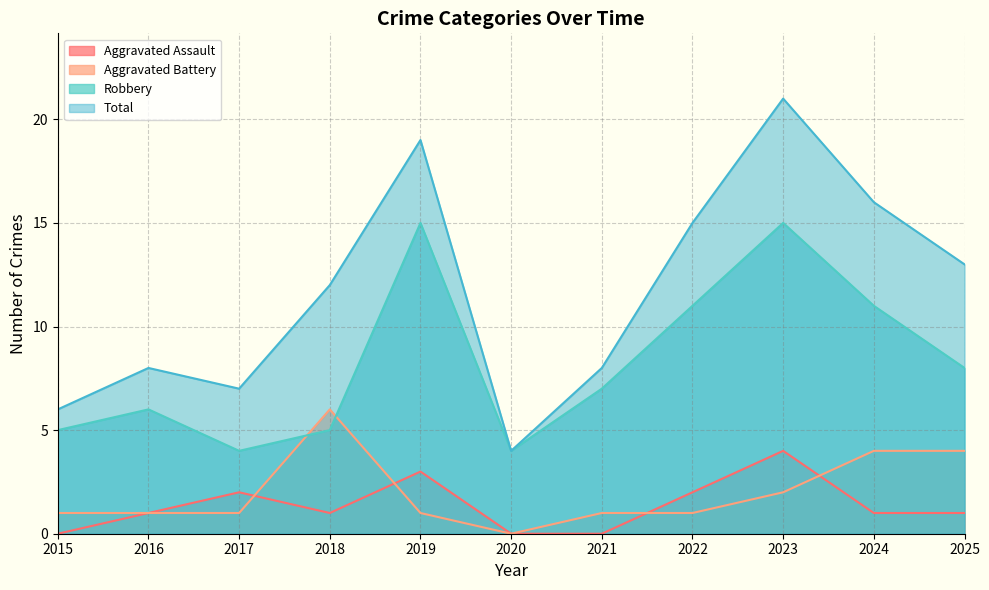

True or false: Total and Robbery cross at least once.

False